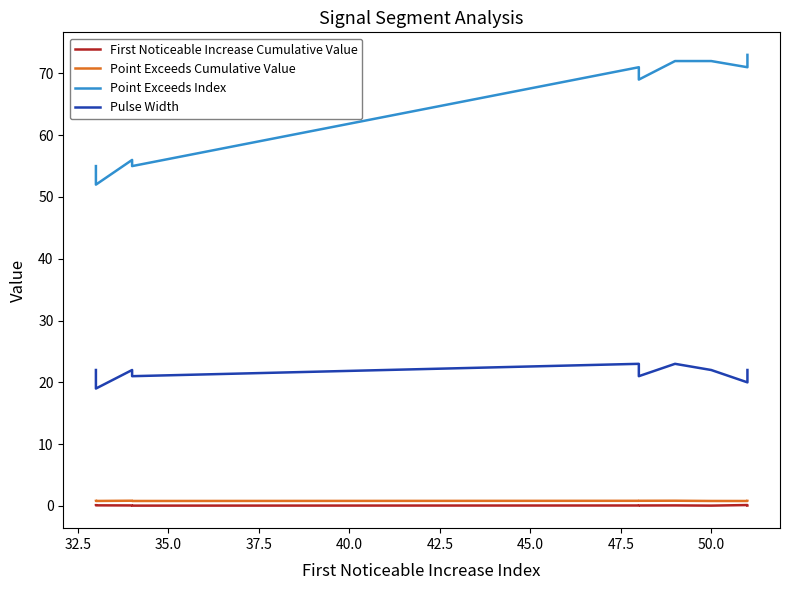

Which series has the widest spread of values?

Point Exceeds Index